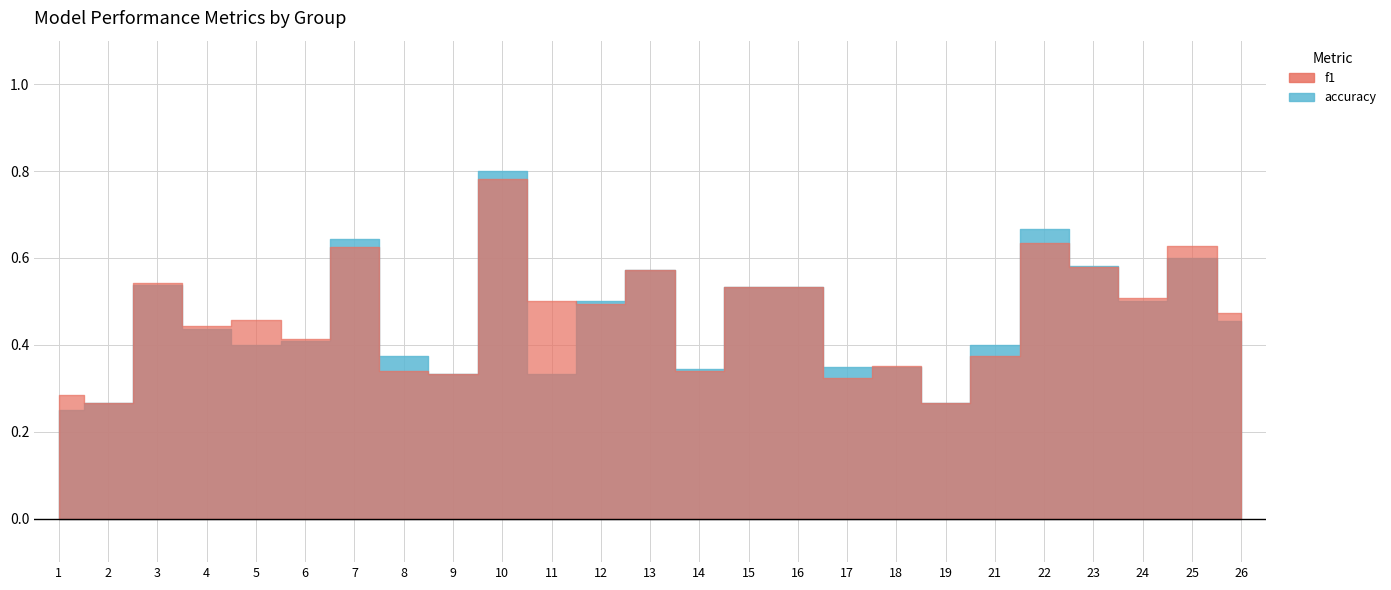

Reading left to right, what are all the values shown in this chart?

f1: 1=0.3	2=0.3	3=0.5	4=0.4	5=0.5	6=0.4	7=0.6	8=0.3	9=0.3	10=0.8	11=0.5	12=0.5	13=0.6	14=0.3	15=0.5	16=0.5	17=0.3	18=0.4	19=0.3	21=0.4	22=0.6	23=0.6	24=0.5	25=0.6	26=0.5
accuracy: 1=0.2	2=0.3	3=0.5	4=0.4	5=0.4	6=0.4	7=0.6	8=0.4	9=0.3	10=0.8	11=0.3	12=0.5	13=0.6	14=0.3	15=0.5	16=0.5	17=0.3	18=0.3	19=0.3	21=0.4	22=0.7	23=0.6	24=0.5	25=0.6	26=0.5